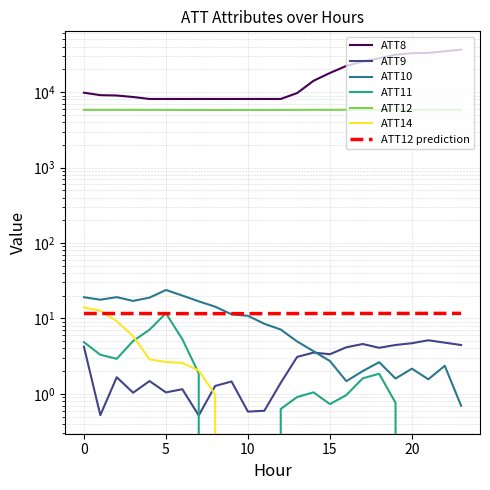

The value of ATT9 at 19 is 4.5. True or false?

True